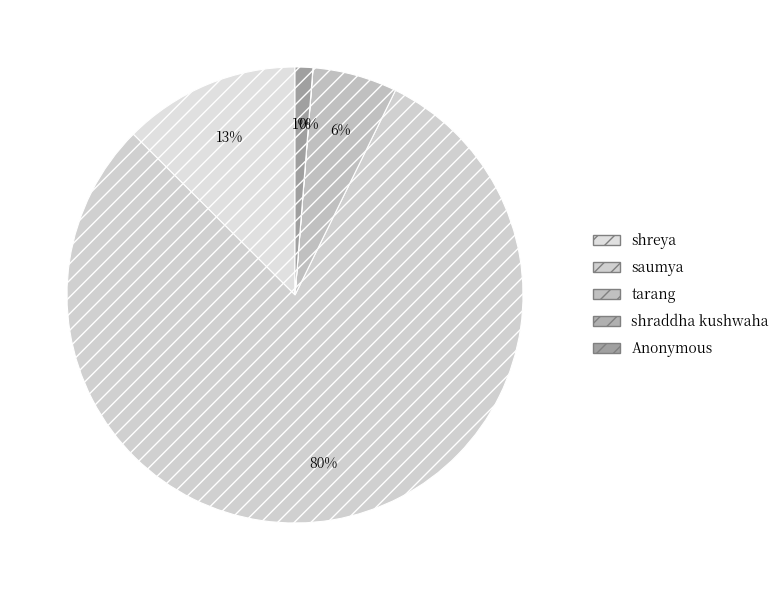

What is the ratio of the value at shreya to the value at tarang?

2.1